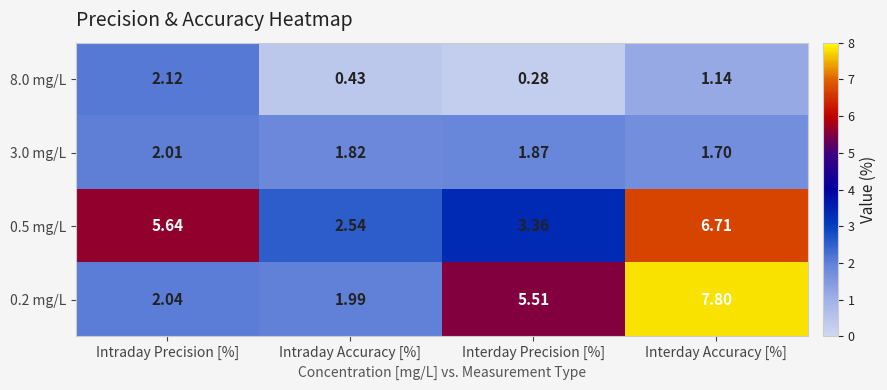

Where is 3.0 mg/L nearest to the value 1?

Interday Accuracy [%]